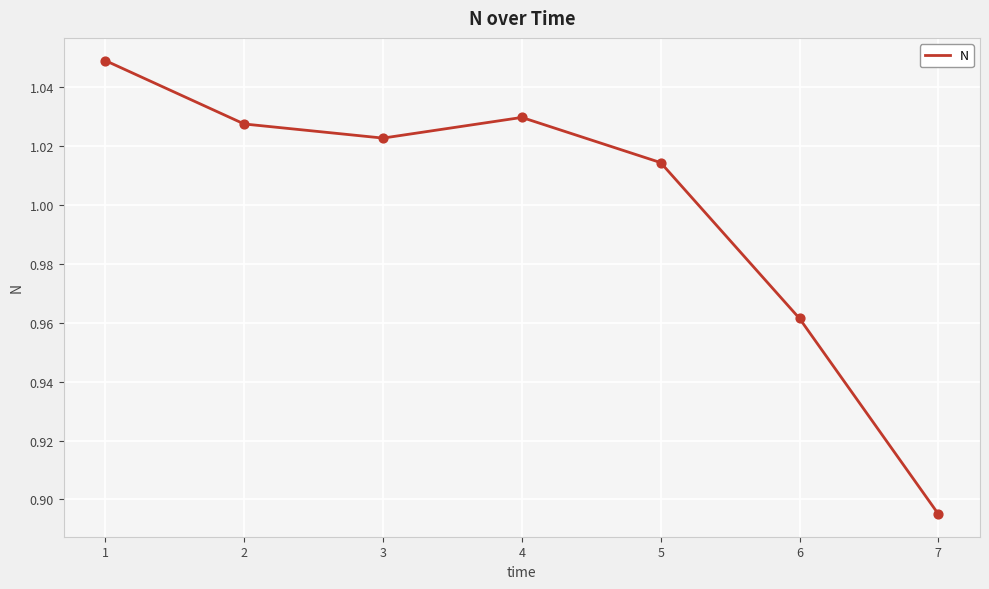

What is the sum of the values at 5 and 2?

2.0